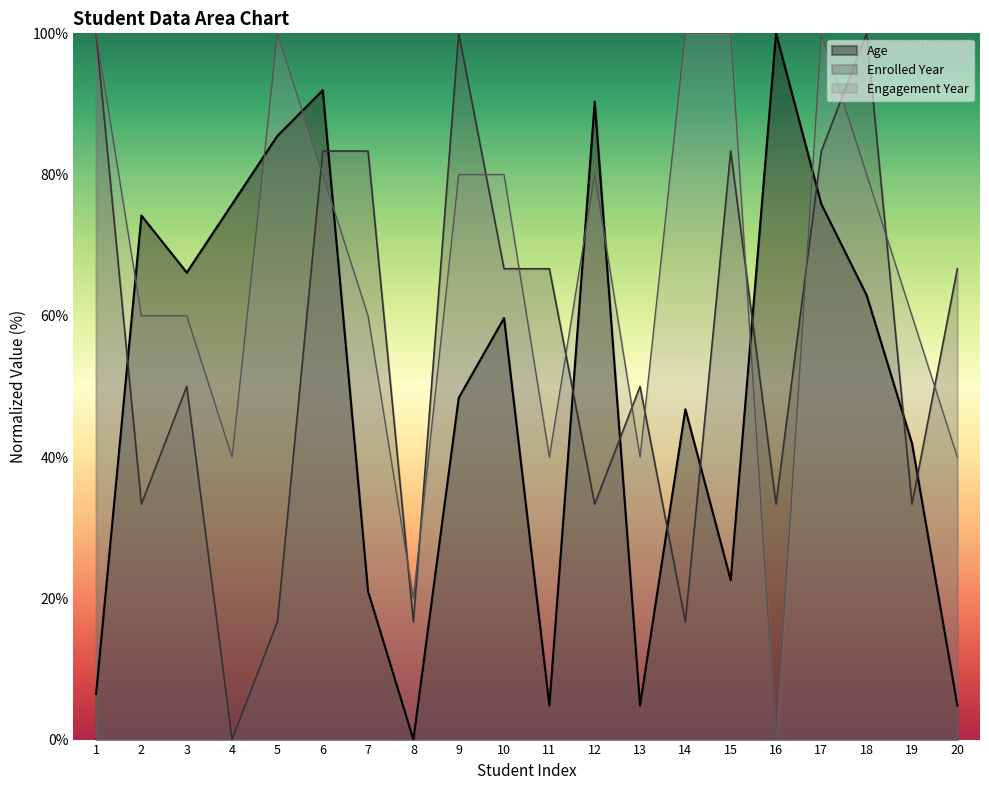

Where is the first local minimum for Age?

3